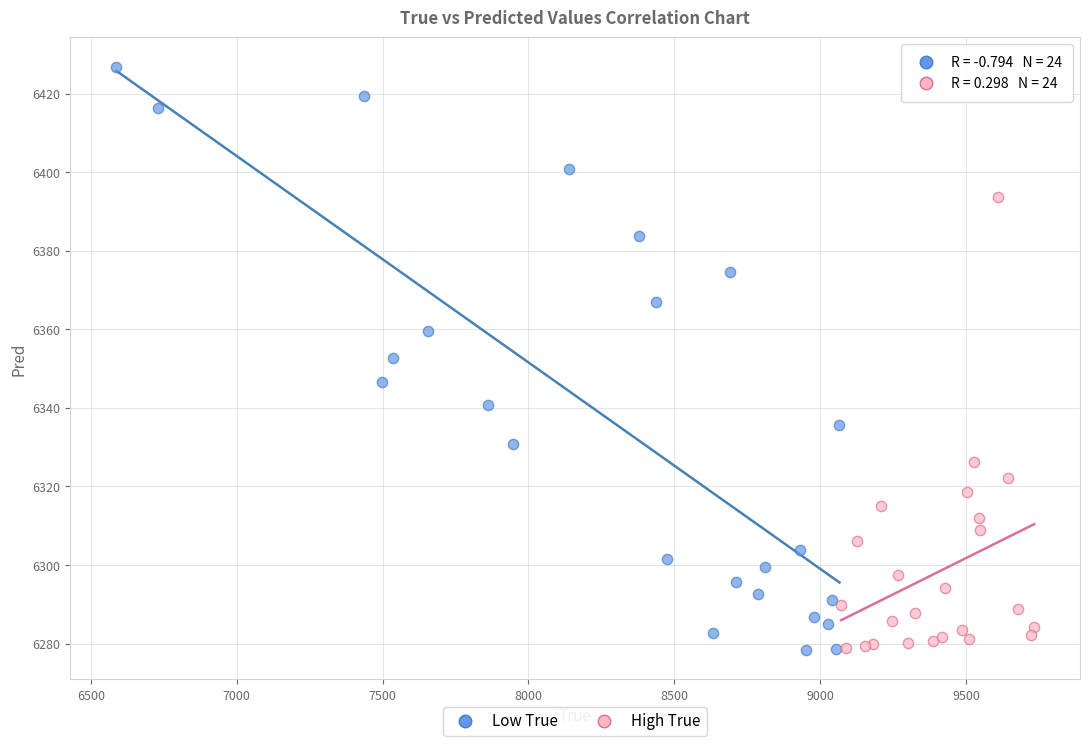

Which series contains the highest Y value?

Low True